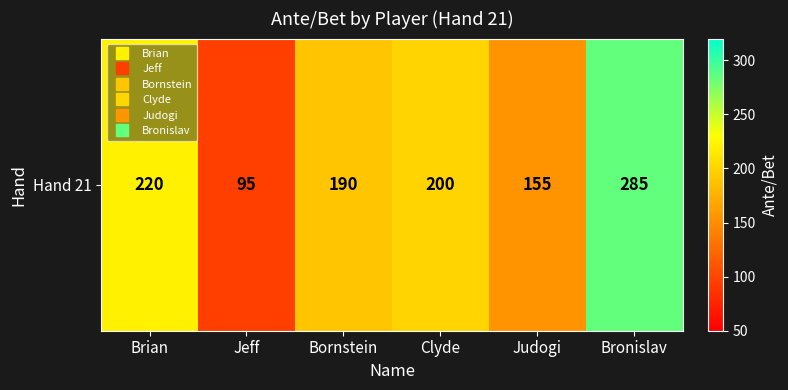

True or false: the data shows 118 at Brian.

False